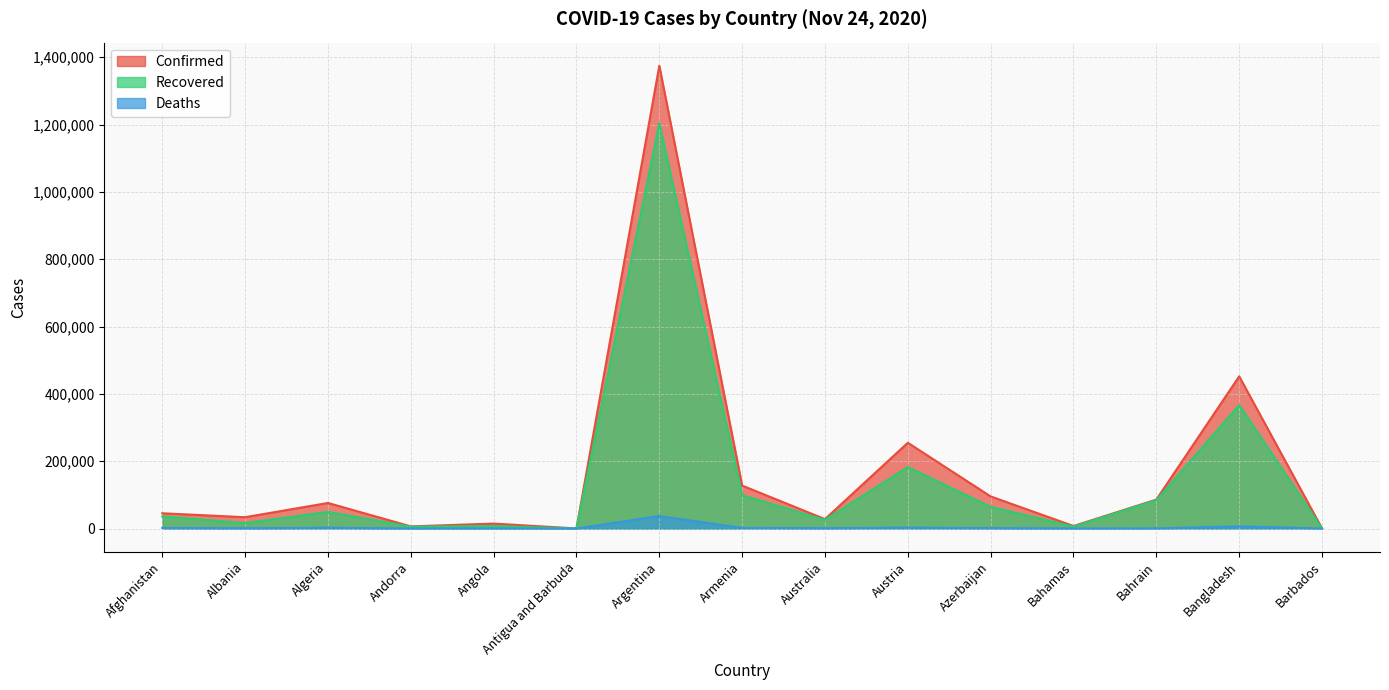

Which series has the largest range (max minus min)?

Confirmed